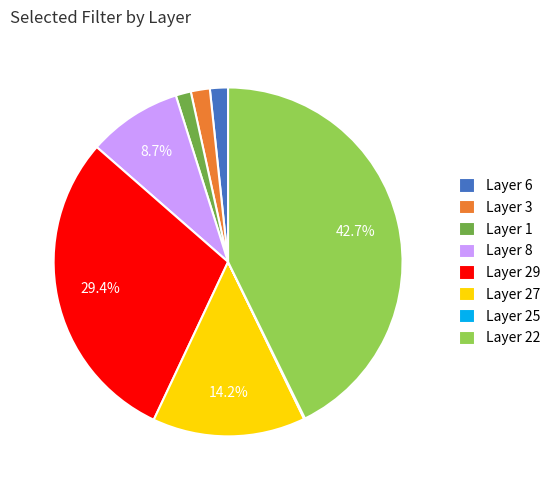

Which category has the biggest portion of the pie?

Layer 22